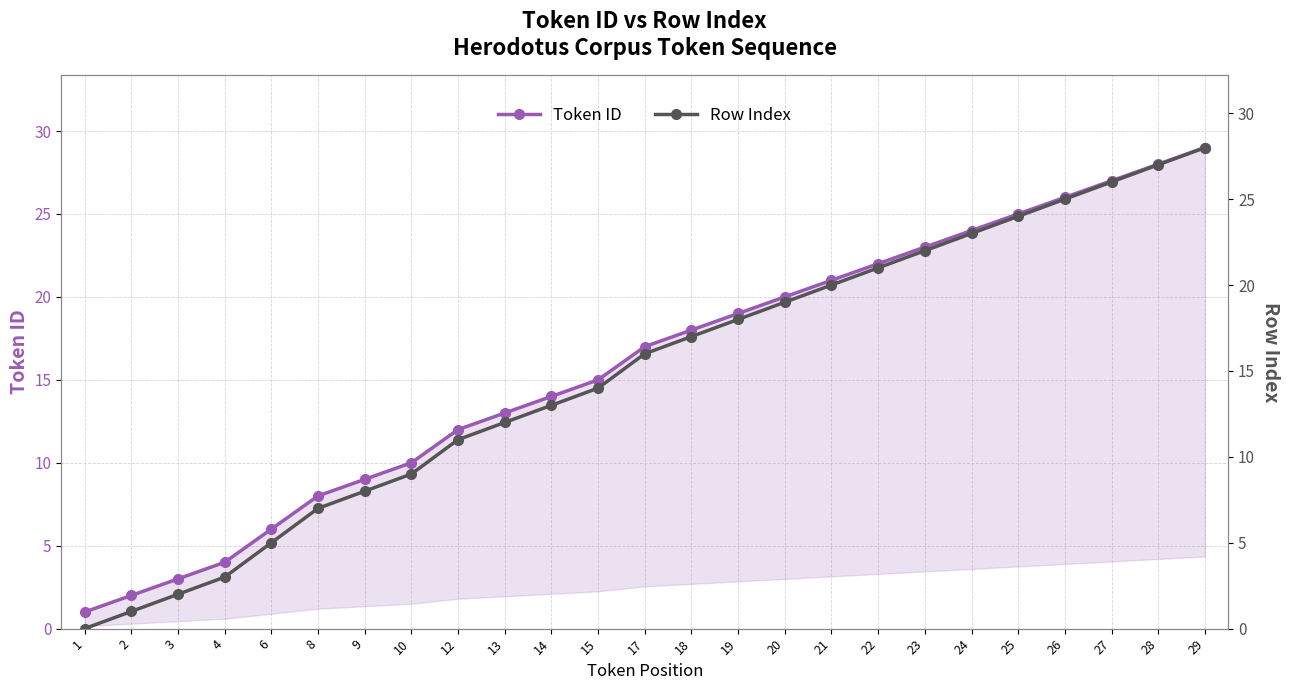

Is it true that Row Index equals 19 at 20?

True